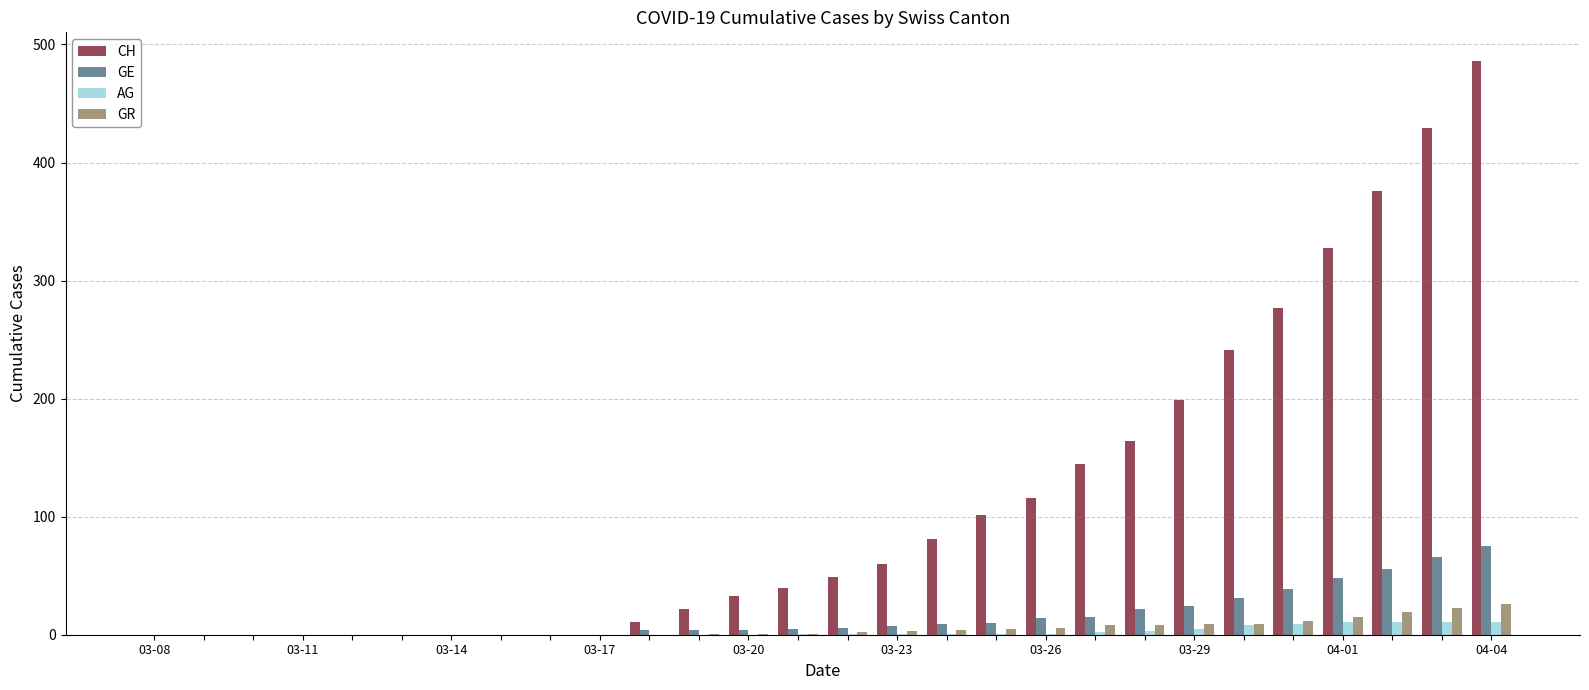

What is the maximum value for GE?

75